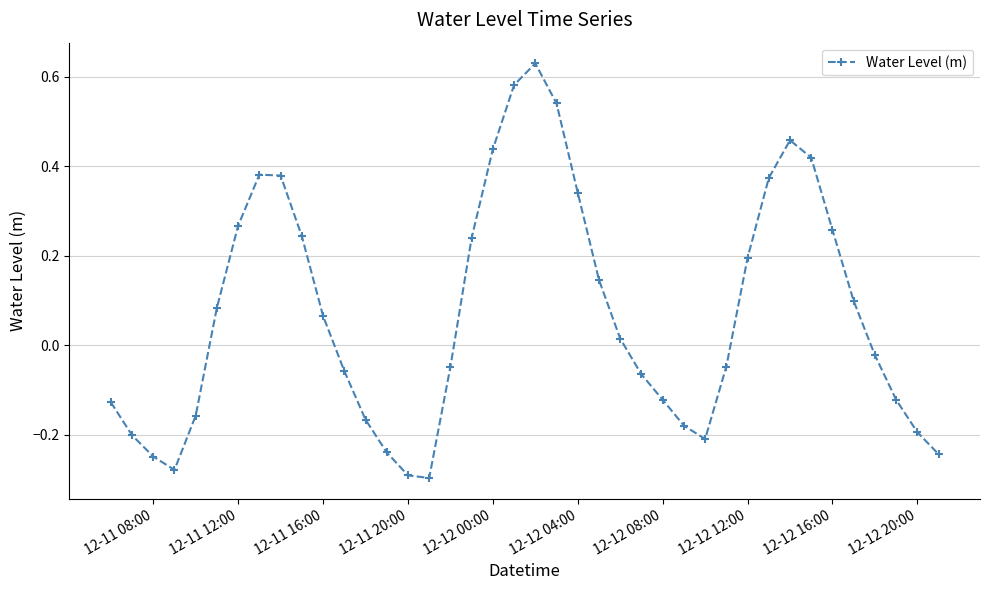

How many values are below 0?

20